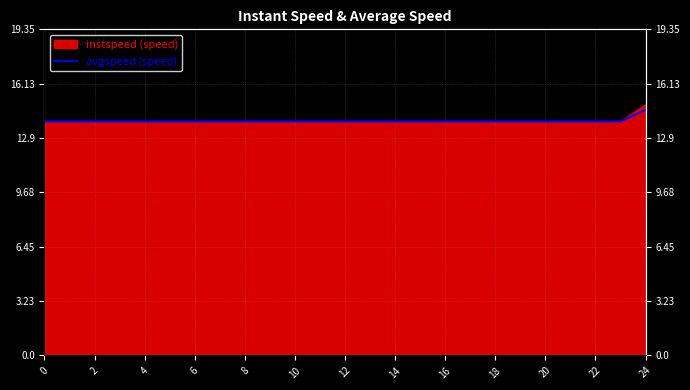

Which category has the highest value across all series?

24